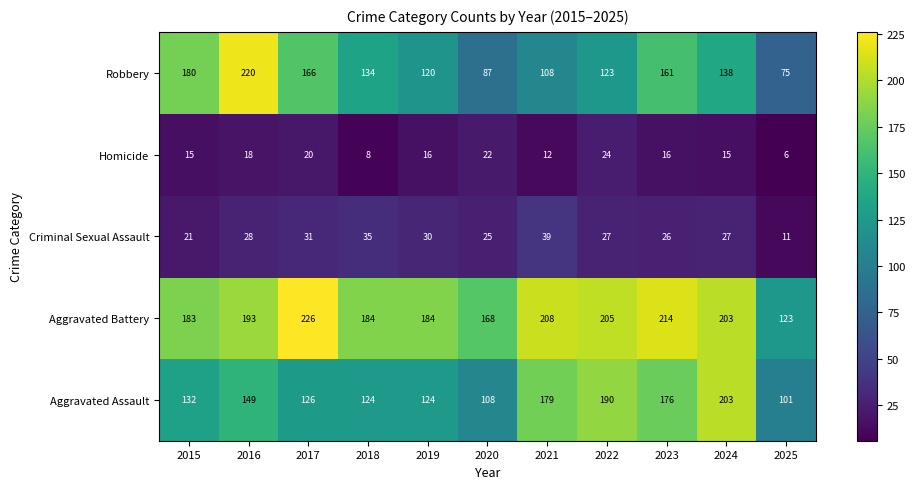

What is the average value of the Homicide series?

16